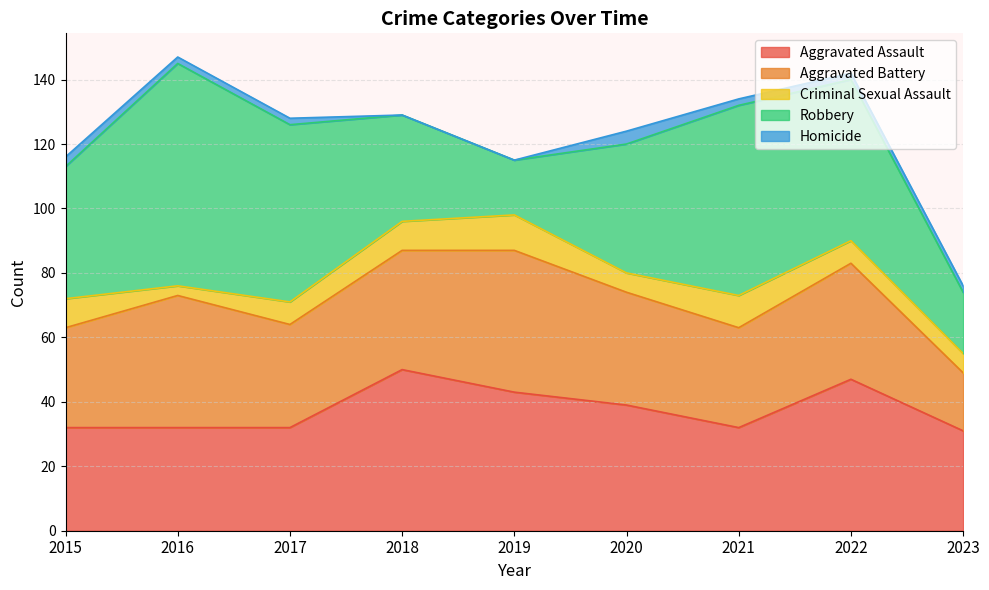

True or false: Criminal Sexual Assault and Aggravated Assault intersect in this chart.

False